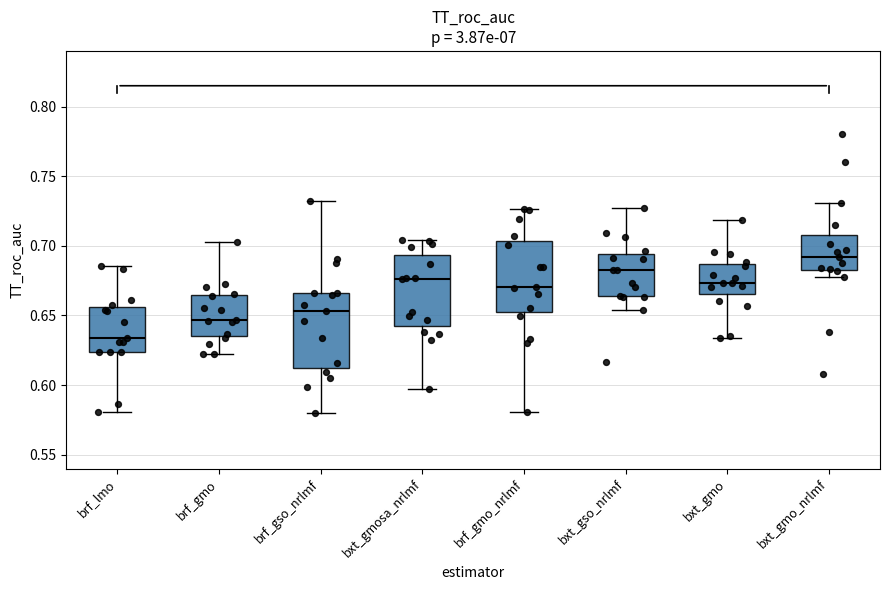

Where is the lower edge of the box for bxt_gmosa_nrlmf on the y-axis? The values are not printed on the chart, so give them approximately, as read against the axis.

0.640